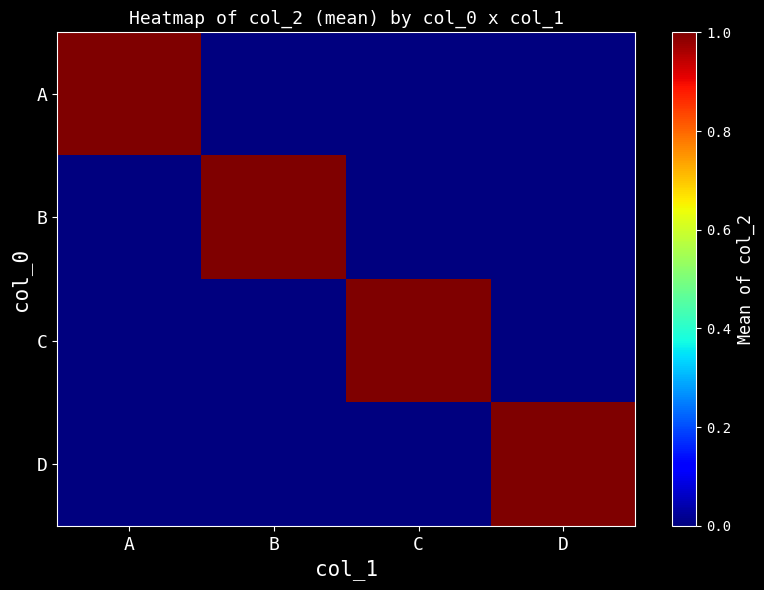

What is the total value across all series at C?

1